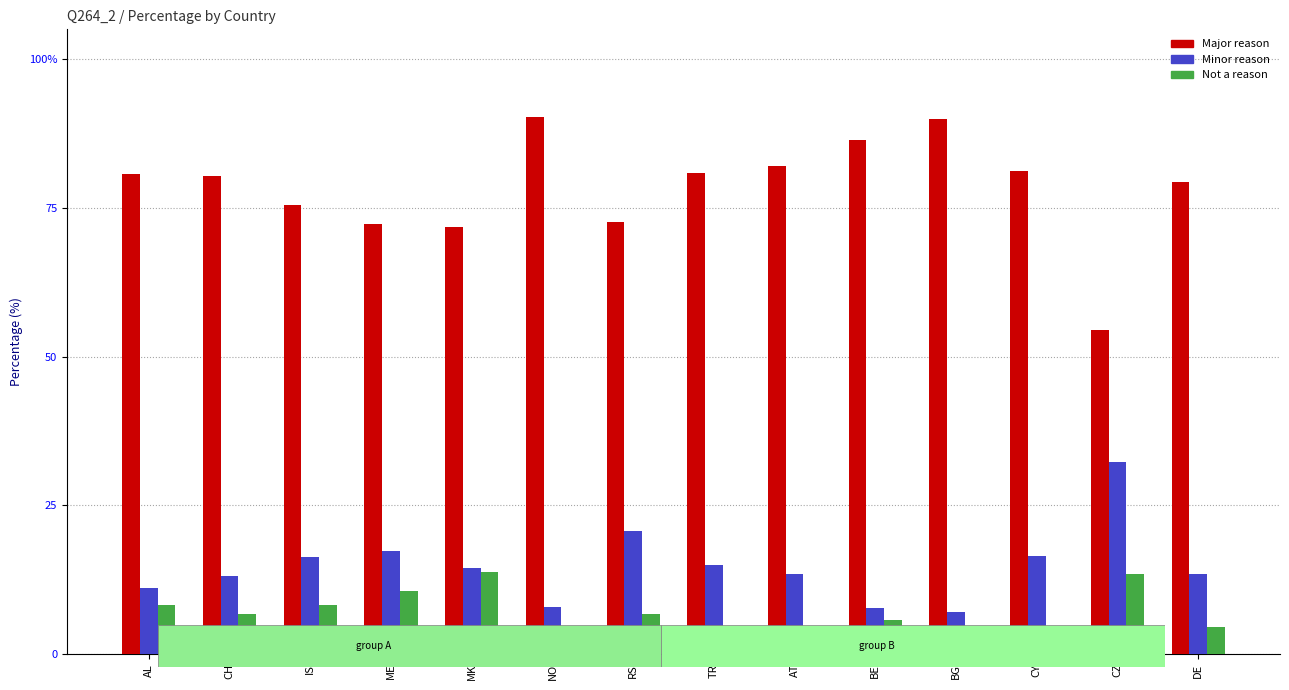

Reading left to right, what are all the values shown in this chart?

Major reason: AL=80.7	CH=80.3	IS=75.5	ME=72.2	MK=71.7	NO=90.3	RS=72.6	TR=80.9	AT=82.1	BE=86.5	BG=89.9	CY=81.2	CZ=54.4	DE=79.4
Minor reason: AL=11.1	CH=13.0	IS=16.3	ME=17.3	MK=14.5	NO=7.9	RS=20.7	TR=15.0	AT=13.4	BE=7.8	BG=7.1	CY=16.5	CZ=32.2	DE=13.4
Not a reason: AL=8.2	CH=6.7	IS=8.2	ME=10.5	MK=13.8	NO=1.8	RS=6.7	TR=4.1	AT=4.5	BE=5.7	BG=3.0	CY=2.3	CZ=13.4	DE=4.5